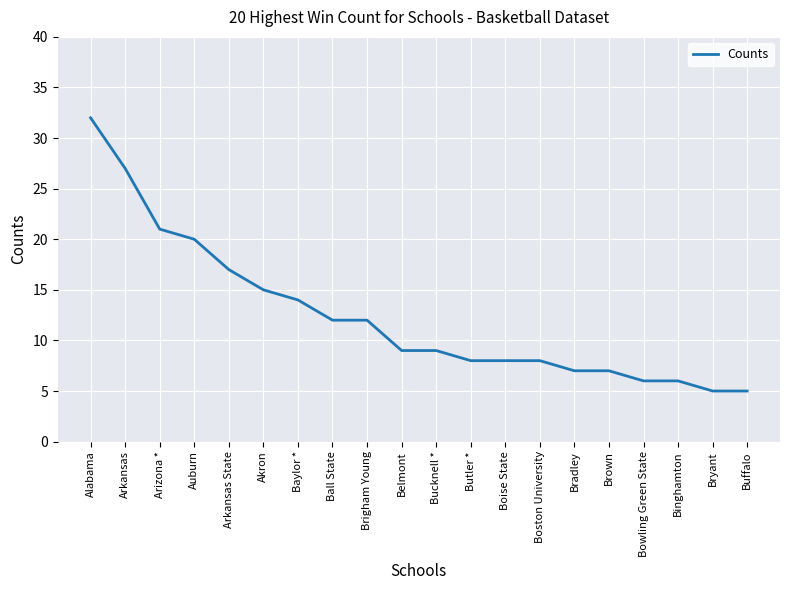

What position from the left is Bryant?

19